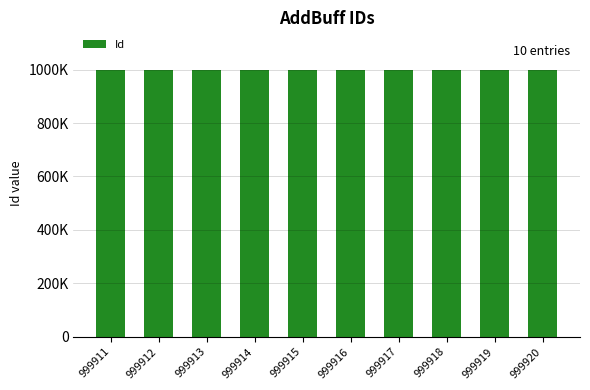

Does the chart contain any negative values?

No